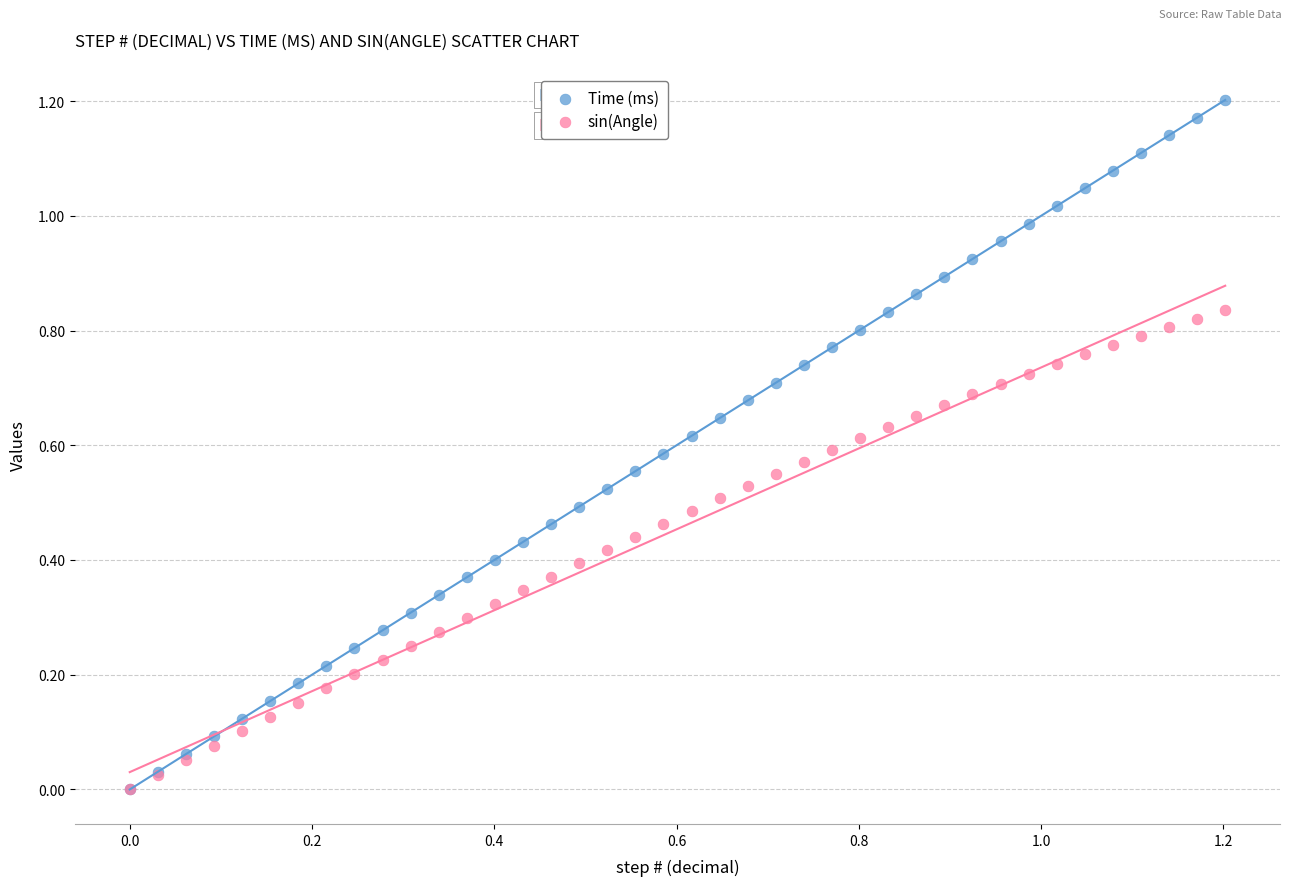

Which series contains the highest Y value?

Time (ms)